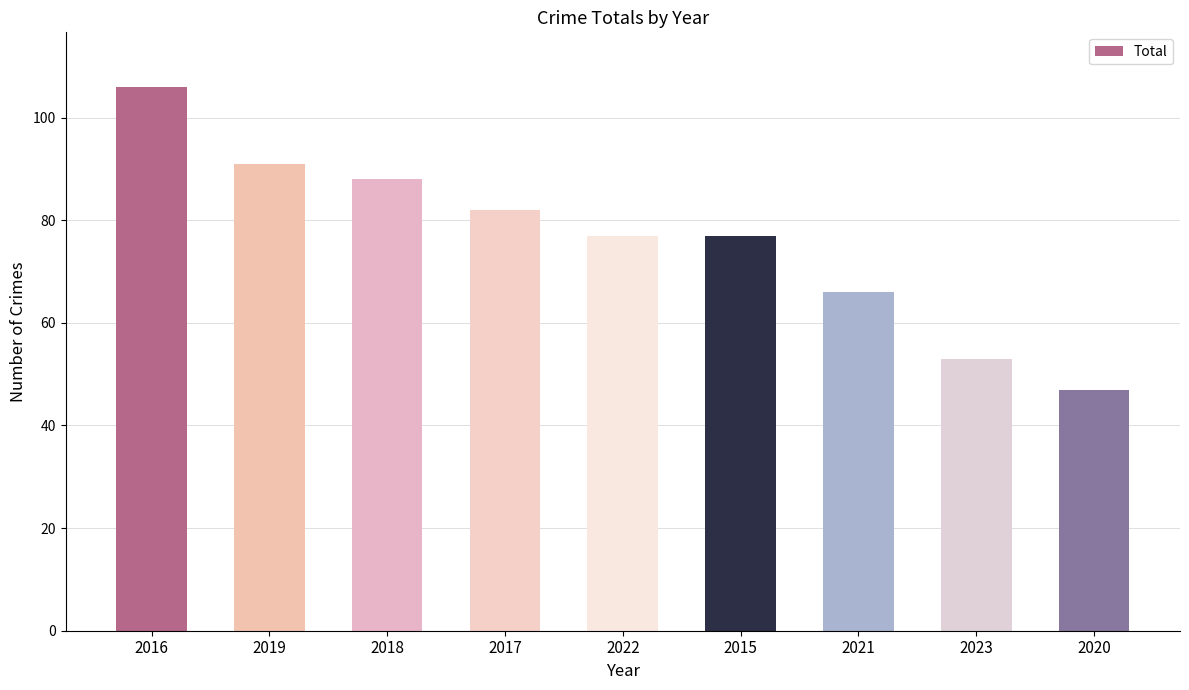

What is the label of the 7th bar from the left?

2021